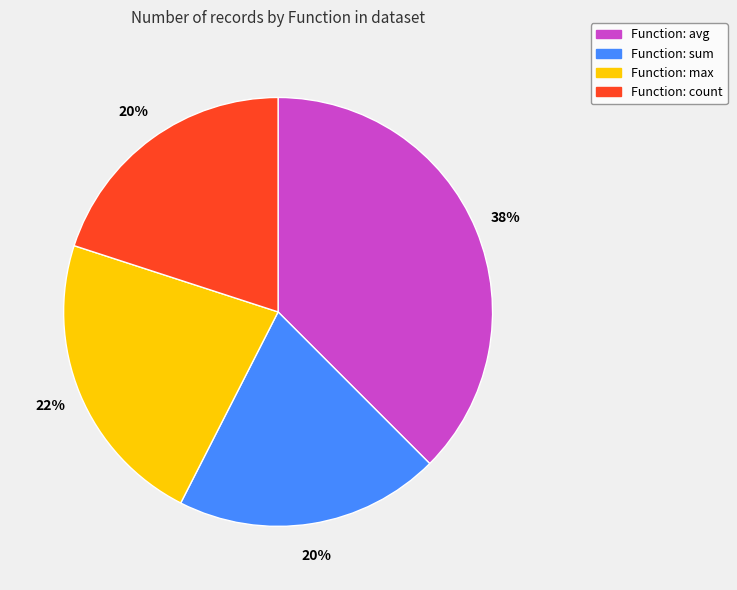

Does any single category account for the majority?

No